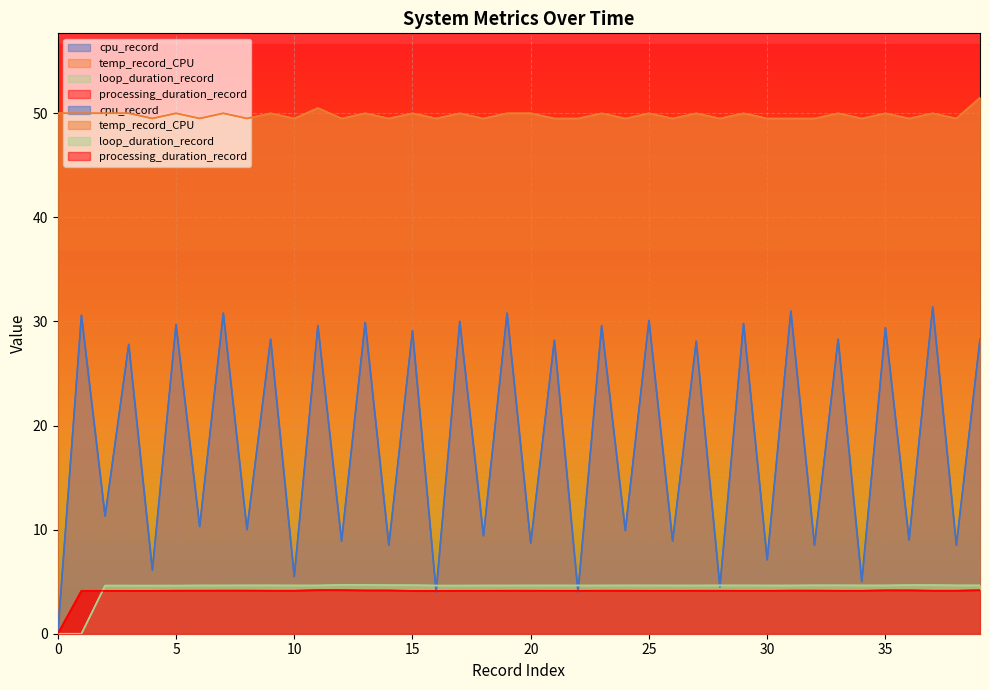

At which category does cpu_record reach its first local peak?

1